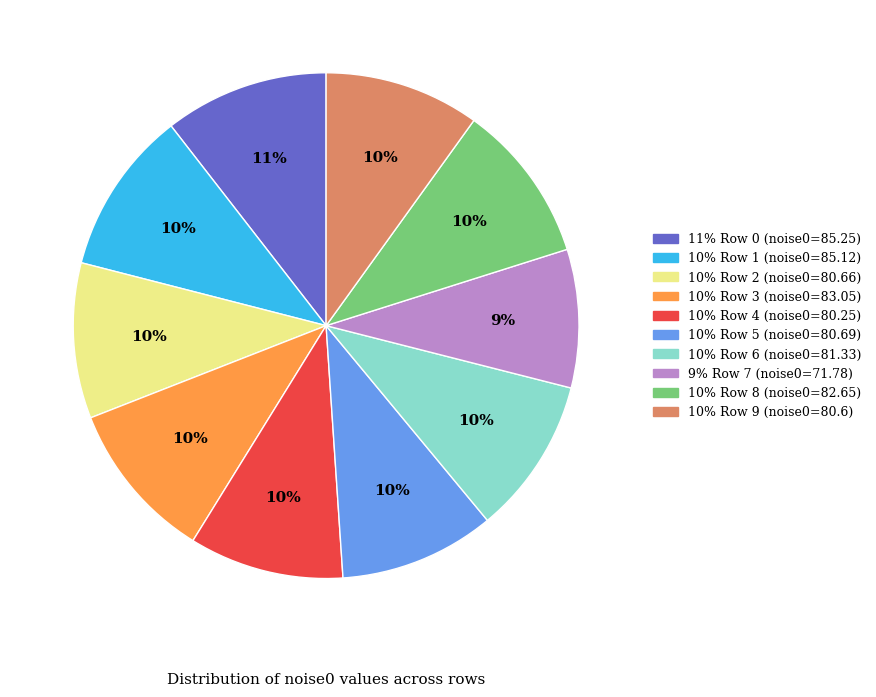

Is there any slice that represents more than half of the pie?

No